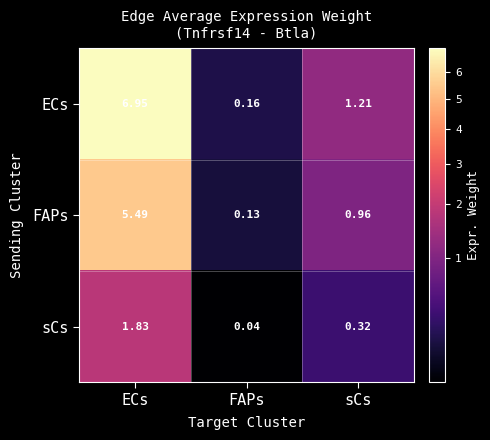

At which label is ECs closest to 3?

sCs